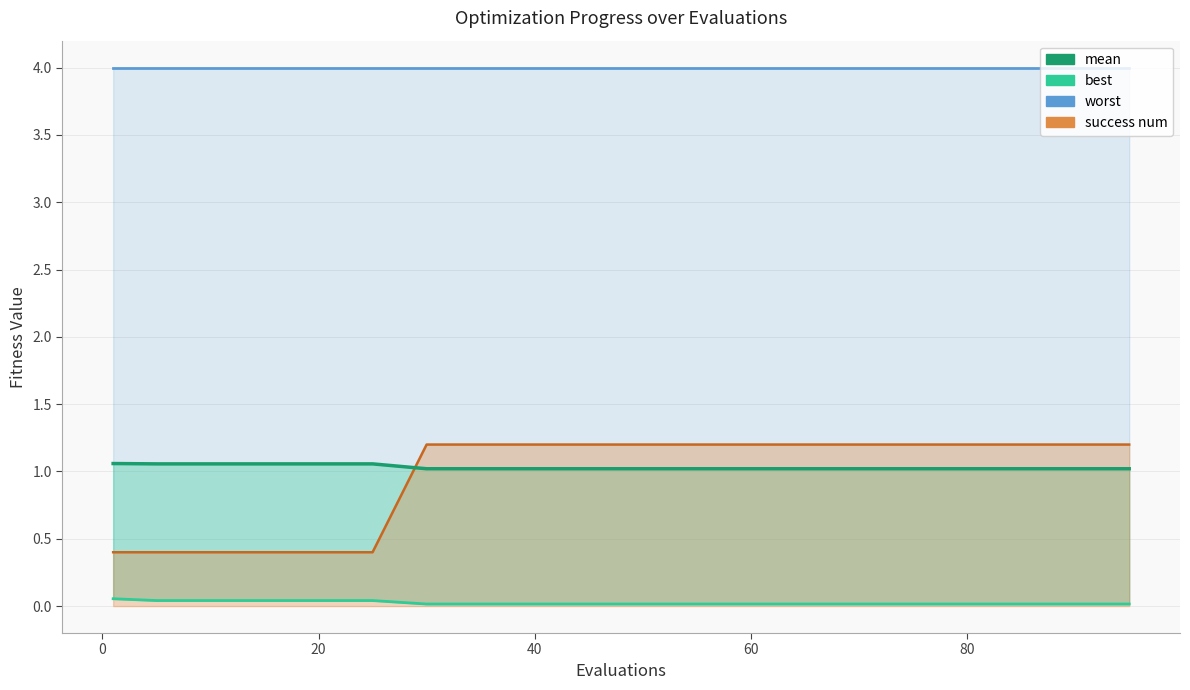

What is the lowest value of the success num (scaled) line series?

0.4